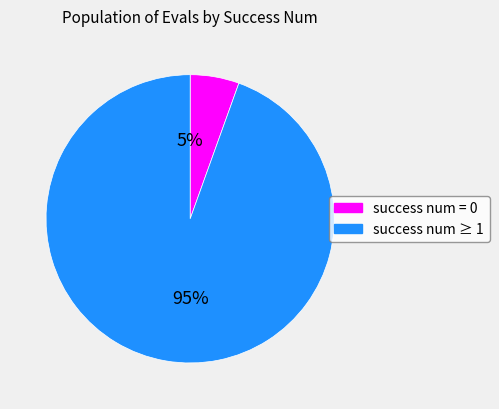

Which slice is the largest?

success num ≥ 1